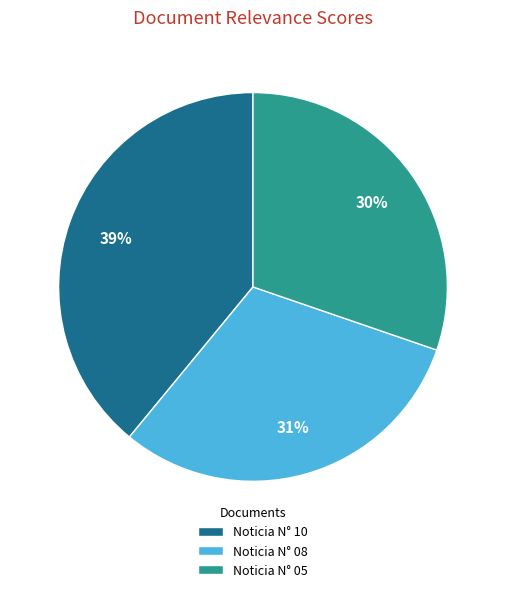

Is there any slice that represents more than half of the pie?

No